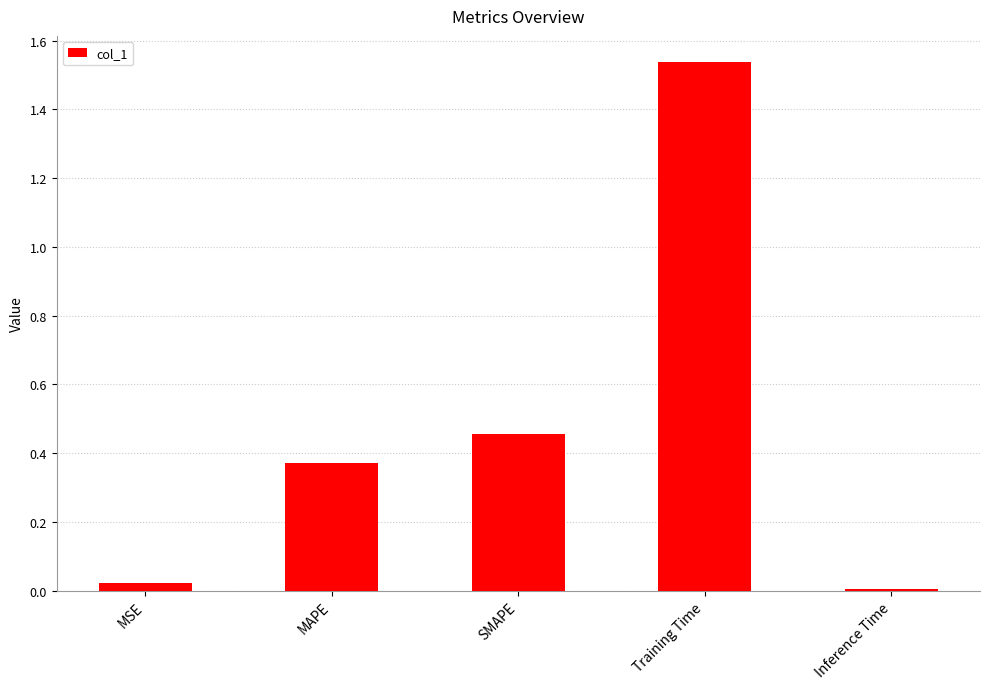

What is the sum of all values?

2.4